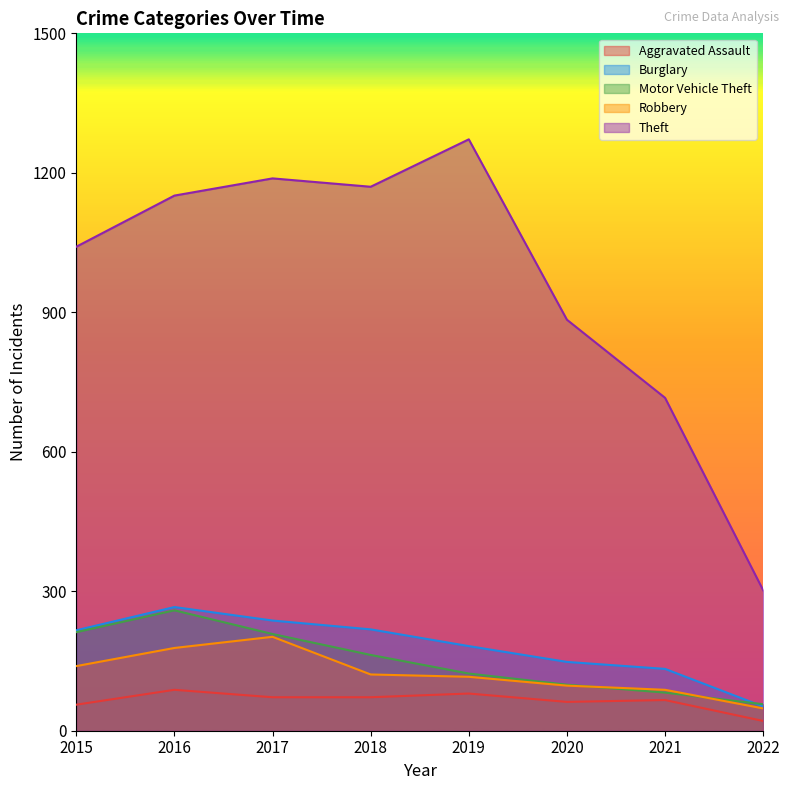

Which series has the largest total across all categories?

Theft